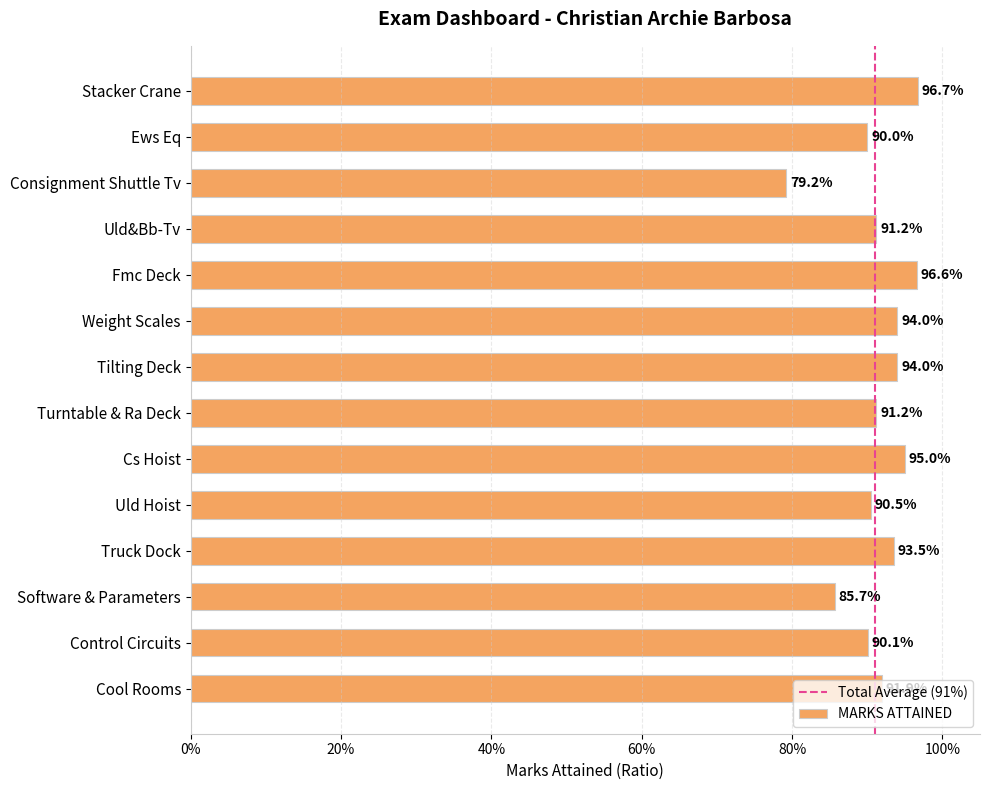

Does the chart contain any negative values?

No